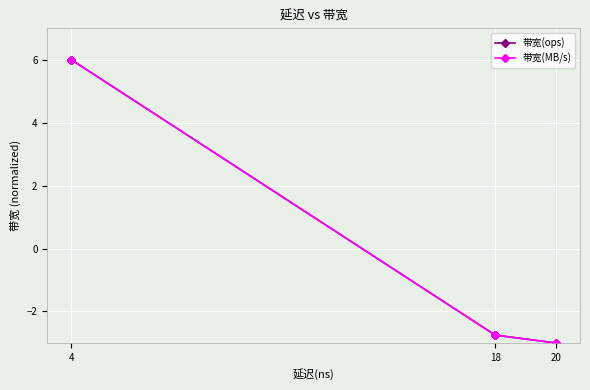

What are all the series names shown in the legend?

带宽(ops), 带宽(MB/s)